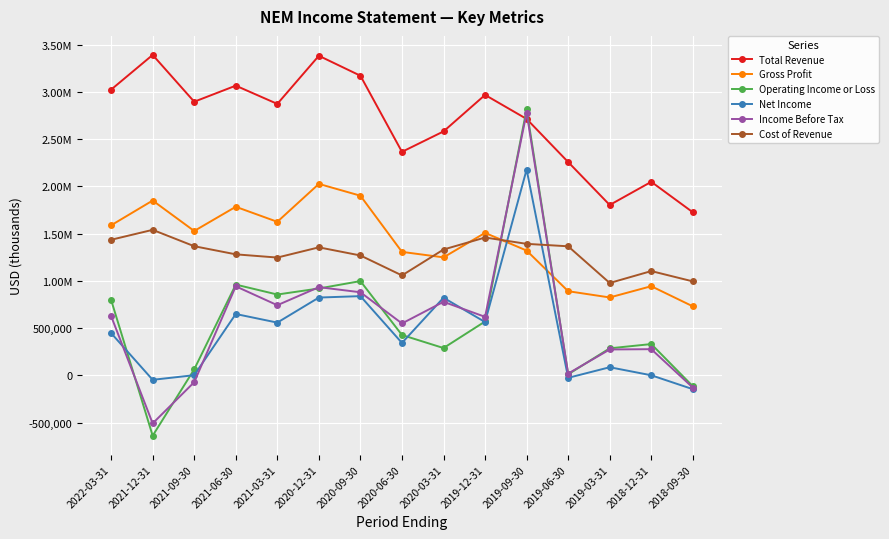

What is the total value across all series at 2019-12-31?

7690000